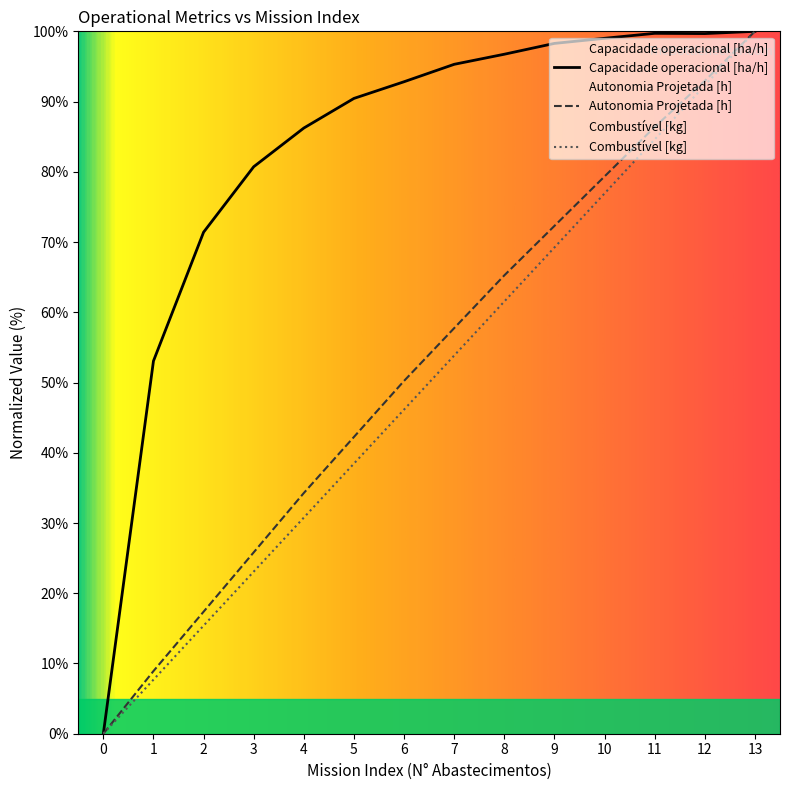

True or false: Autonomia Projetada [h] and Combustível [kg] intersect in this chart.

False